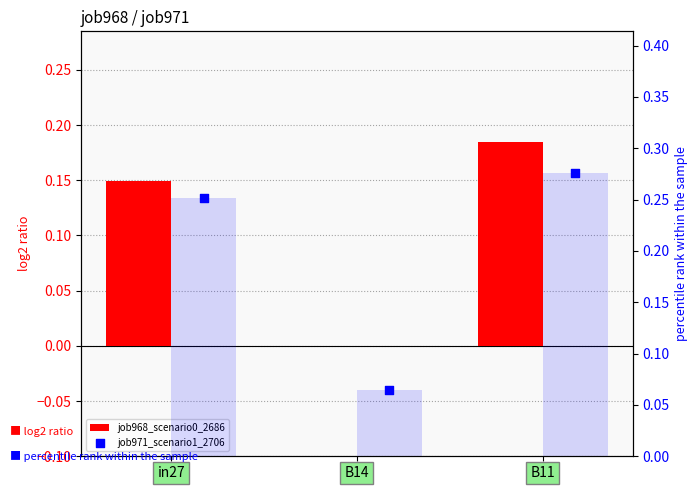

At which category is the sum across all series the highest?

B11